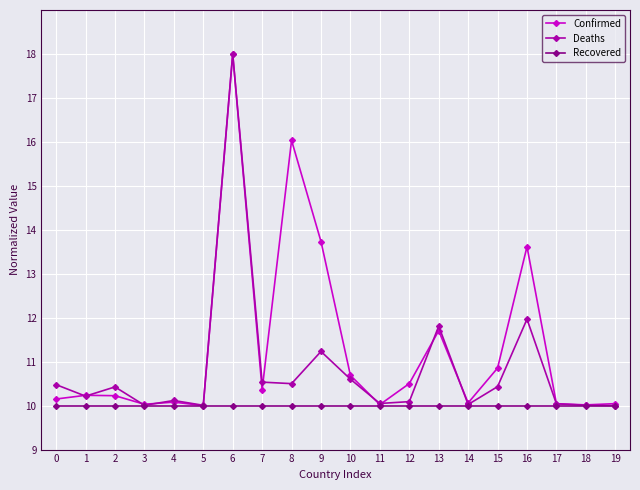

Where is the first local maximum for Deaths?

2